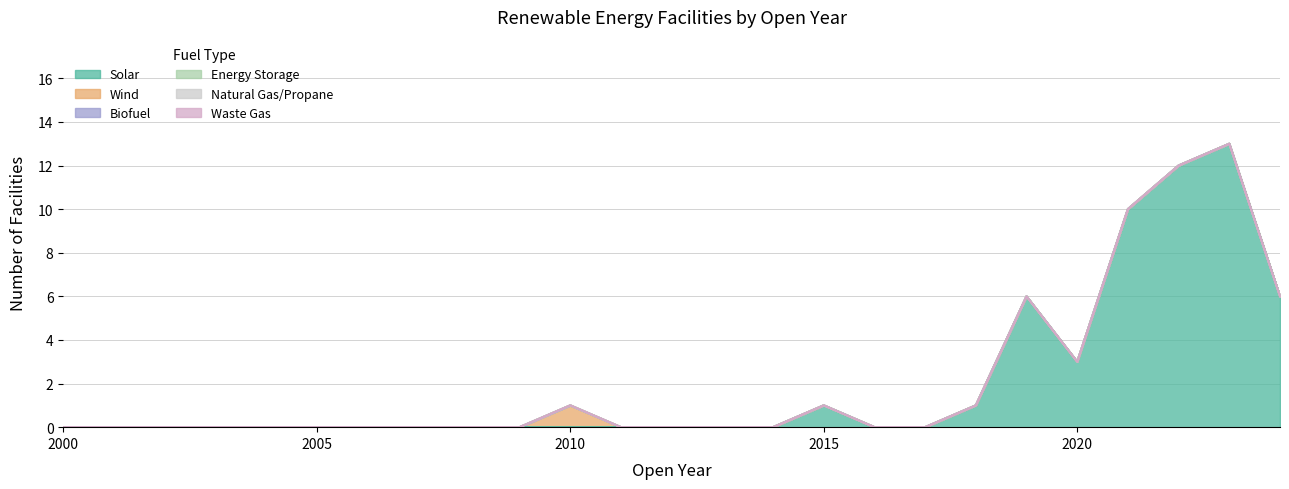

Rank the series at 2010 from lowest to highest value.

Solar, Biofuel, Energy Storage, Natural Gas/Propane, Waste Gas, Wind